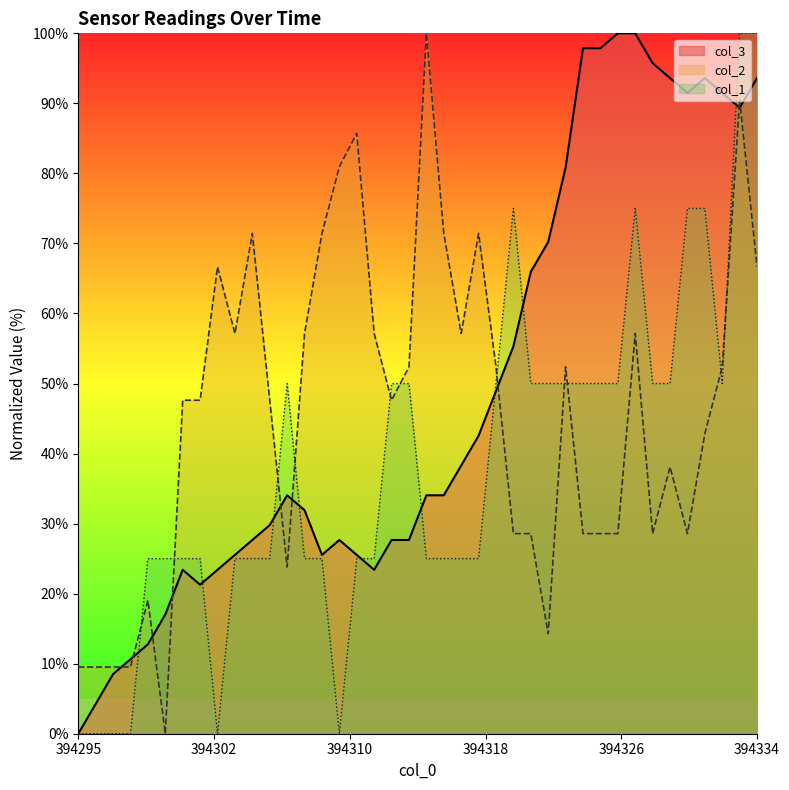

After their last crossing, which series has the higher values: col_2 or col_3?

col_3